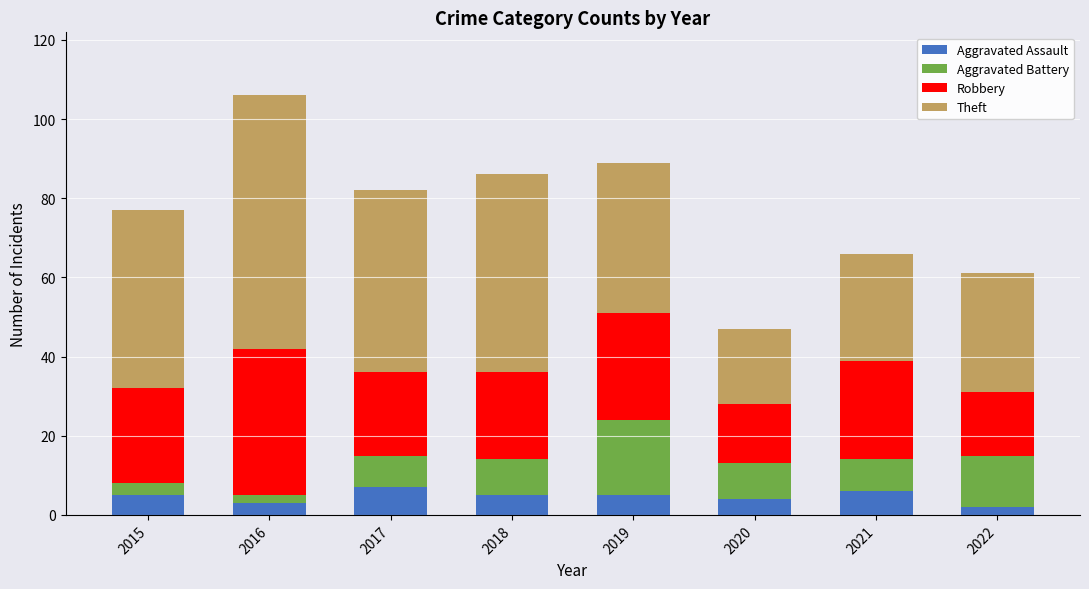

What are all the series names shown in the legend?

Aggravated Assault, Aggravated Battery, Robbery, Theft